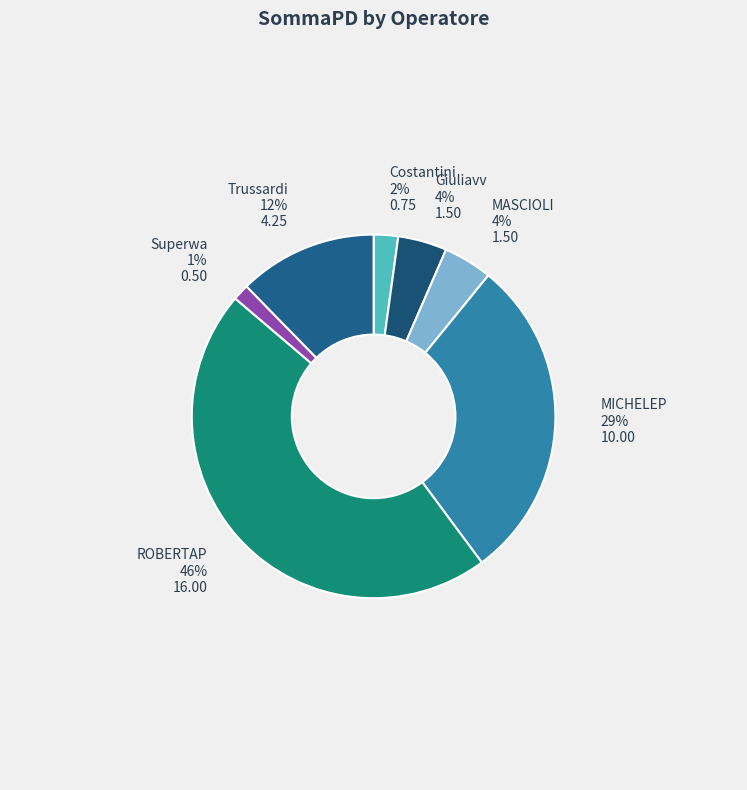

Does MICHELEP represent more than half of the total?

No